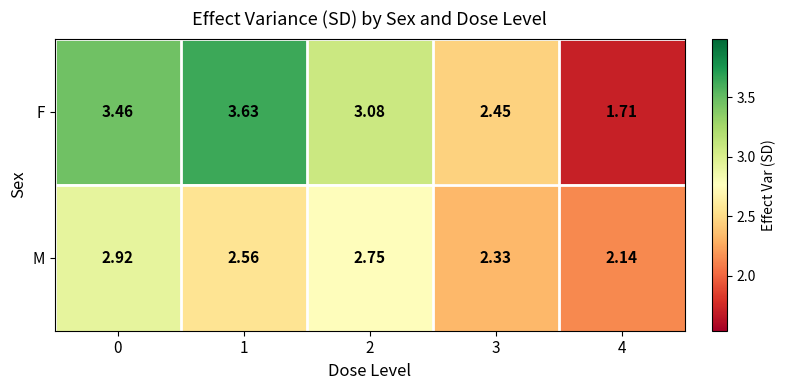

Rank the series at 3 from lowest to highest value.

M, F